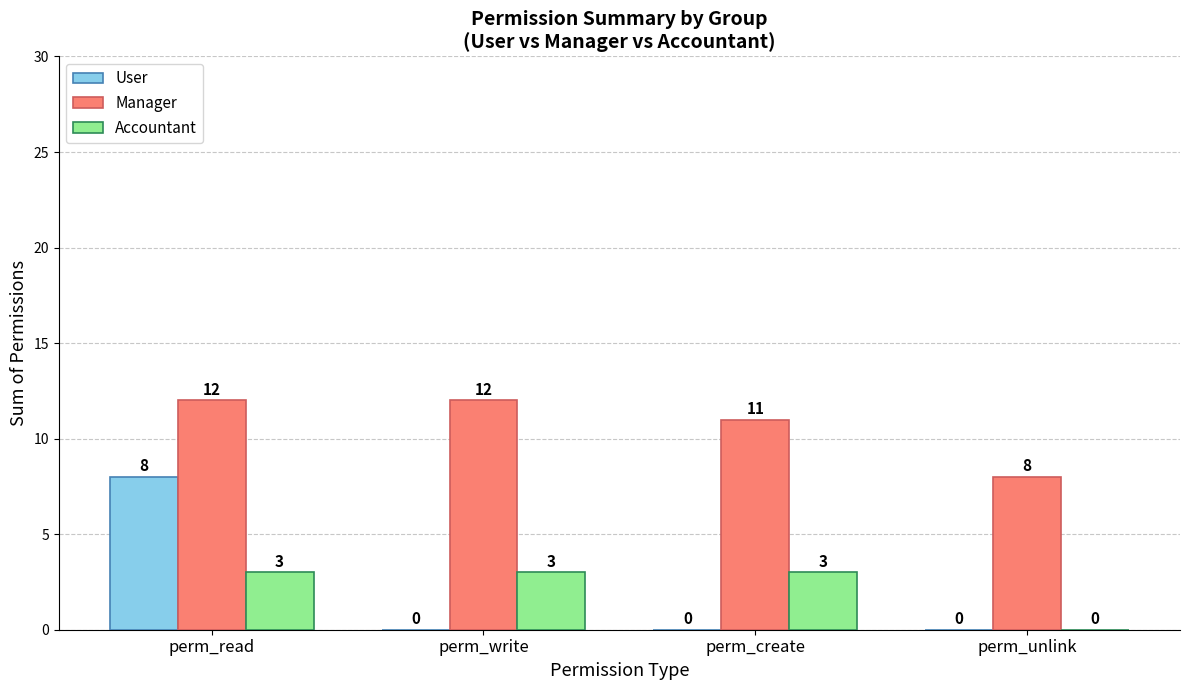

Which series has the largest range (max minus min)?

User